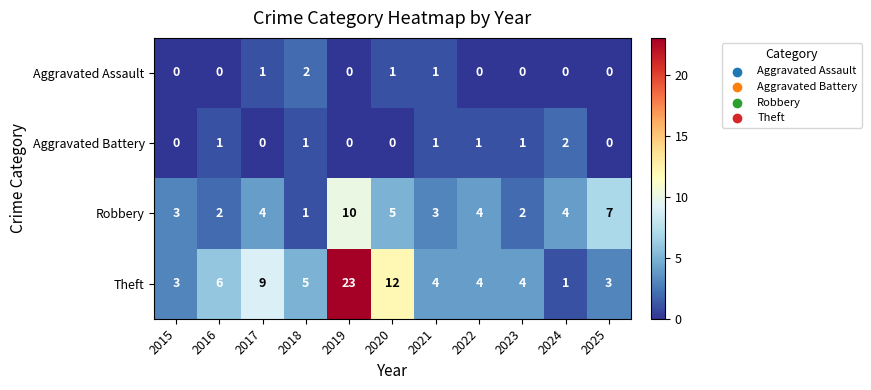

Which series has the largest total across all categories?

Theft